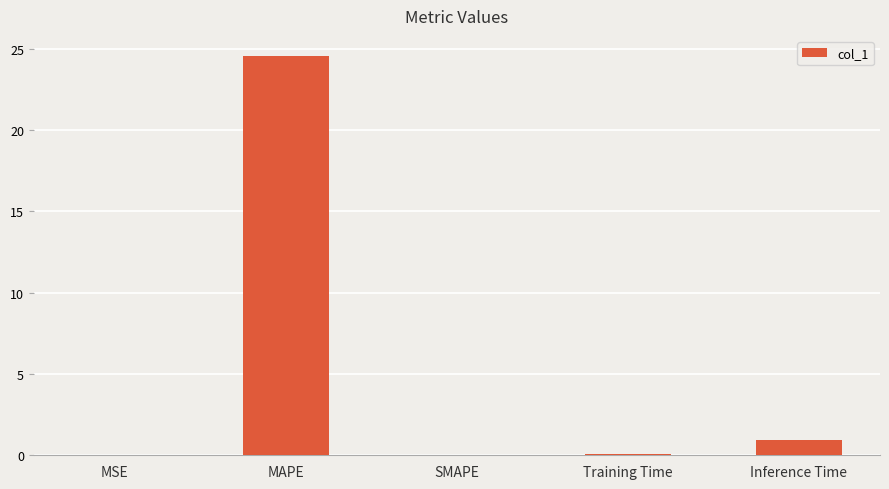

Is it true that the value at MAPE is 24.6?

True